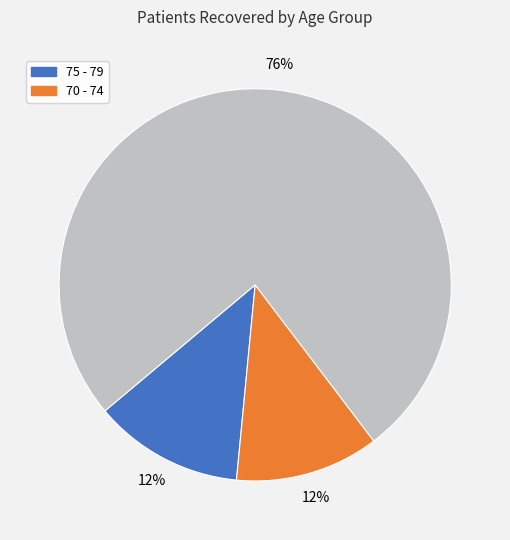

To the nearest percent, what is the average slice percentage?

33%